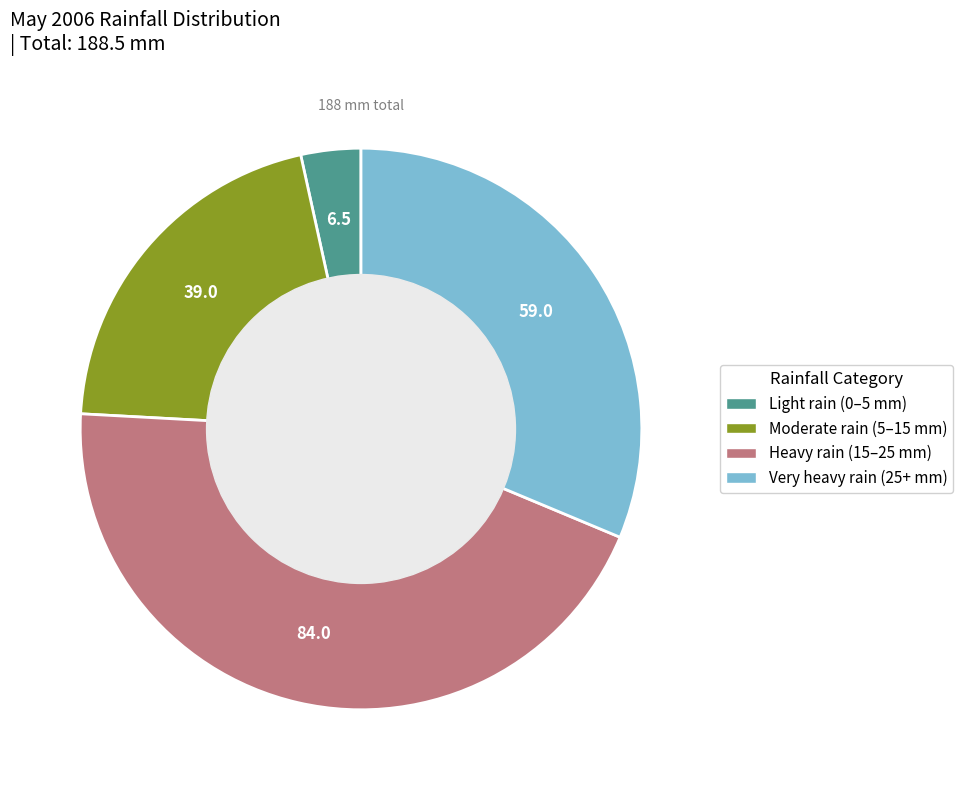

Is there a majority slice in this chart?

No